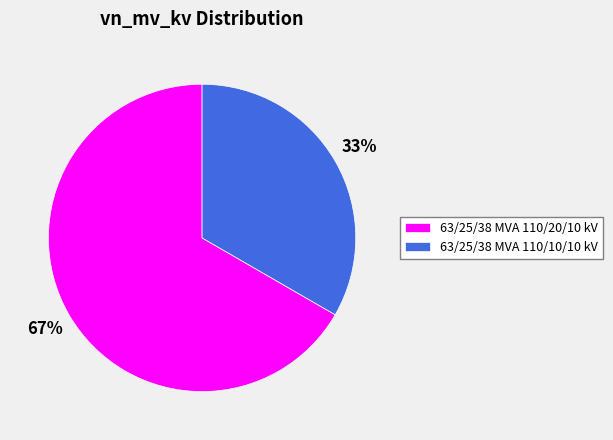

Which slice represents more than half of the pie?

63/25/38 MVA 110/20/10 kV